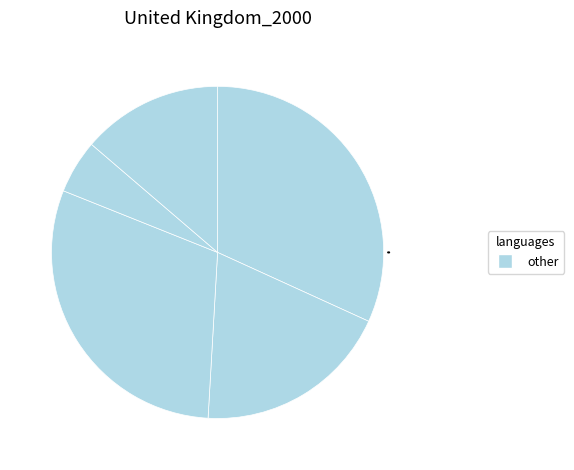

How many segments does this pie chart have?

5